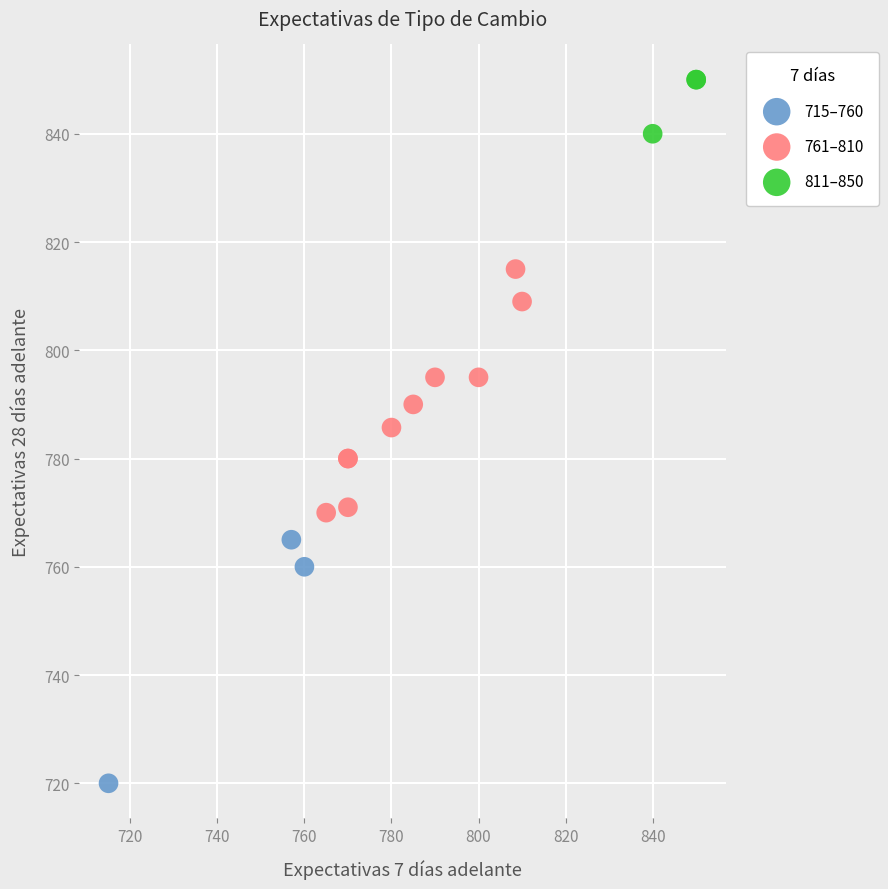

Which series contains the highest Y value?

811–850